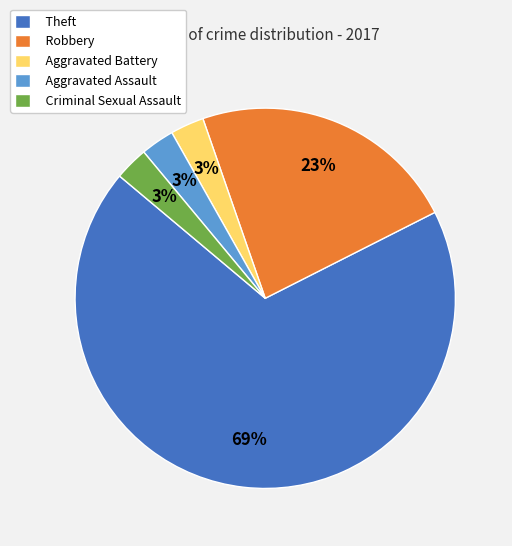

Do Aggravated Assault and Theft together represent more than half of the pie?

Yes